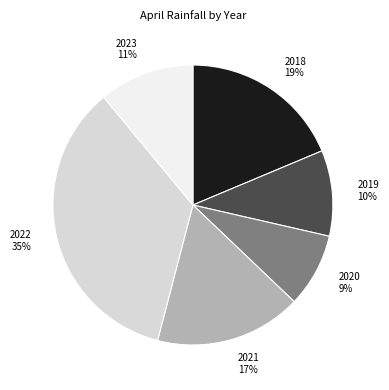

Is there any slice that represents more than half of the pie?

No